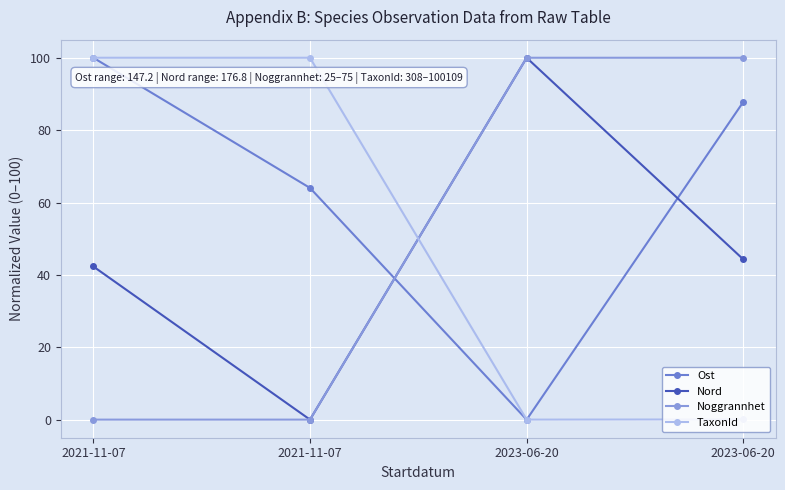

What is the sum of all Noggrannhet values?

200.0